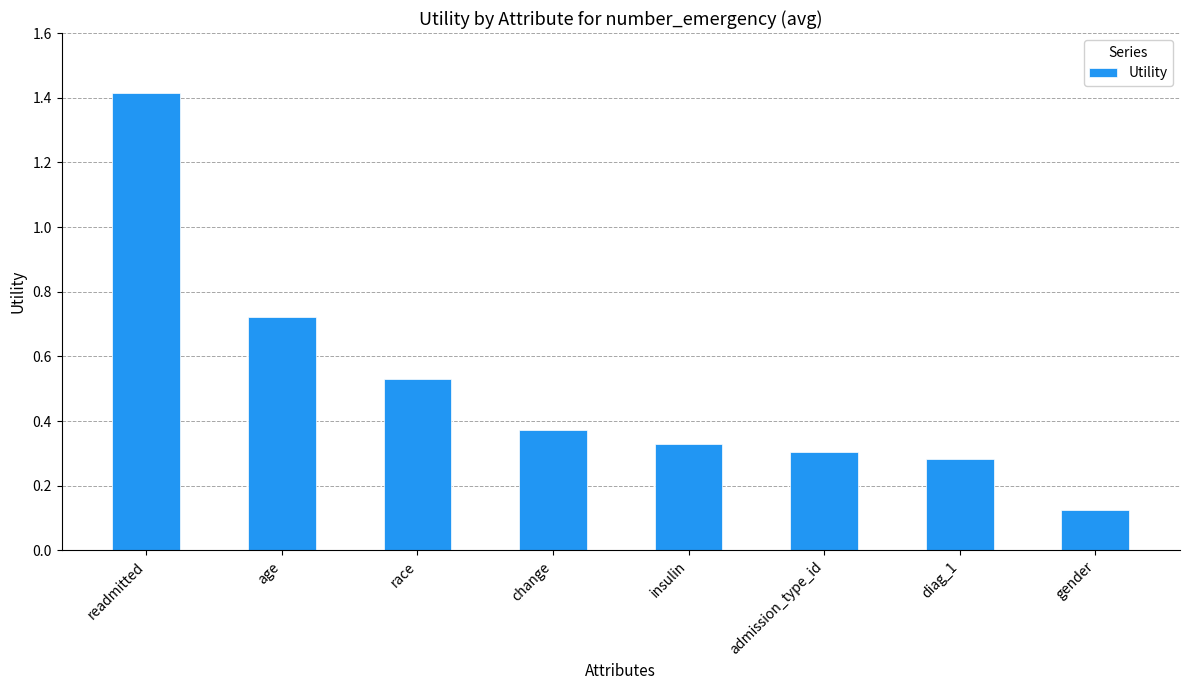

Does the chart contain any negative values?

No